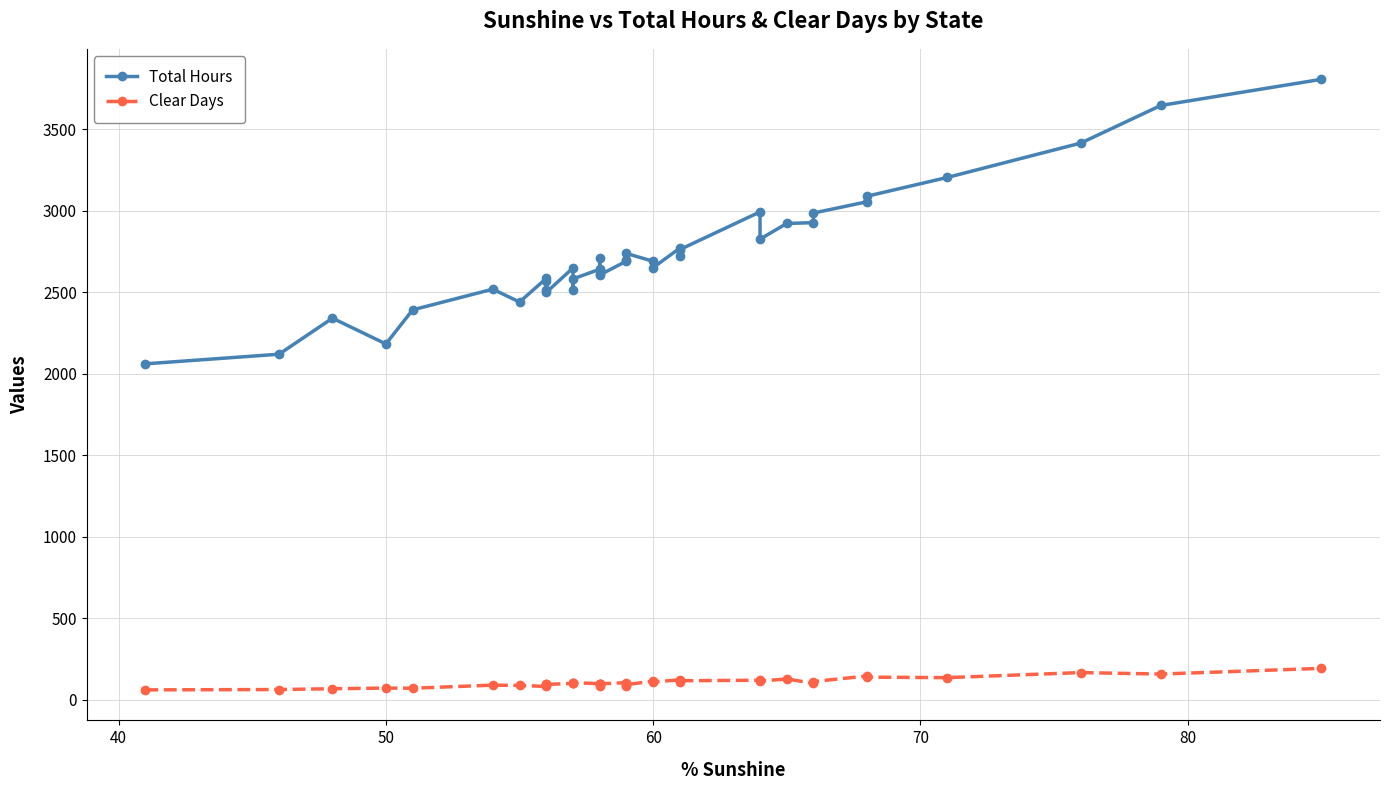

How many values in the Clear Days series are below 101?

18